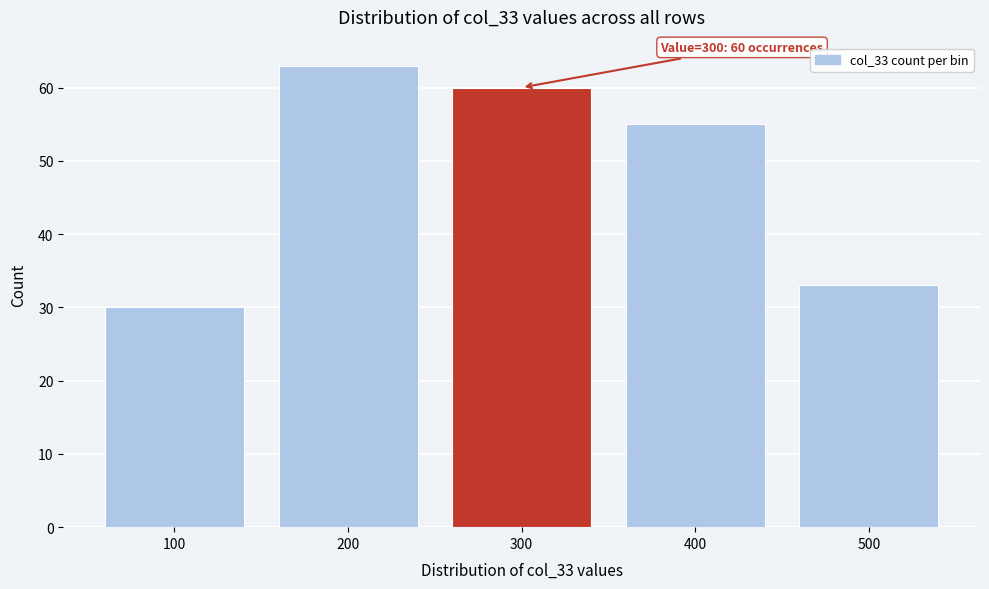

Which range on the x-axis has the tallest bar?

150 to 250